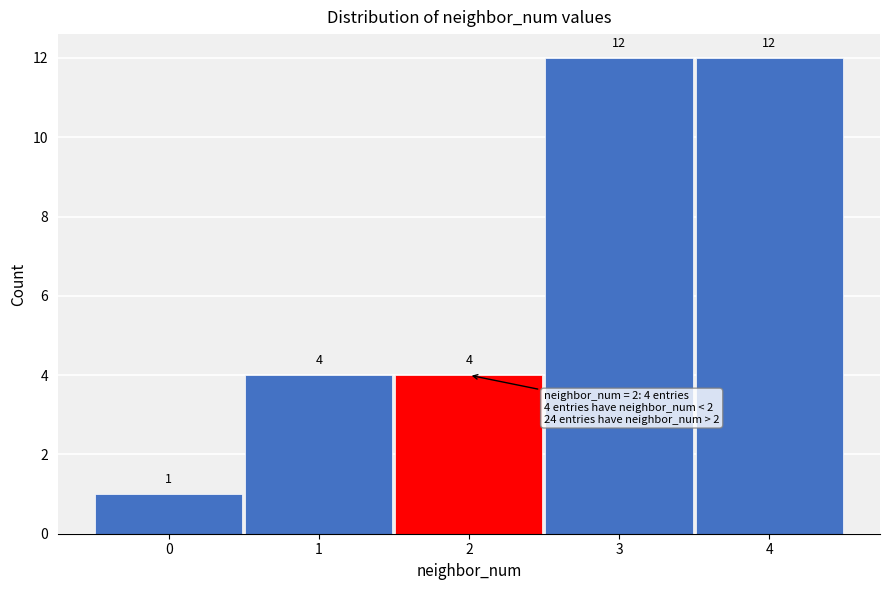

Reading left to right, list every bar in this chart as the range it spans on the x-axis followed by its height.

-0.5 to 0.5: 1
0.5 to 1.5: 4
1.5 to 2.5: 4
2.5 to 3.5: 12
3.5 to 4.5: 12